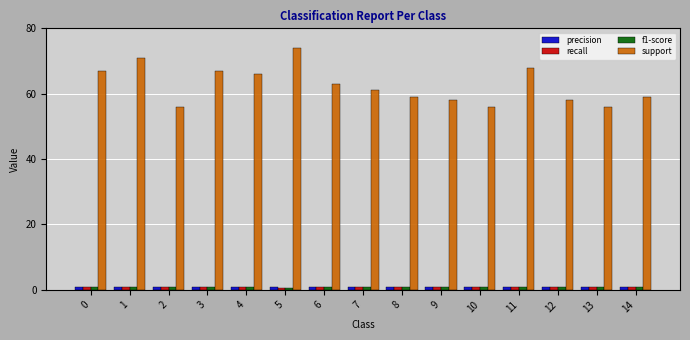

What is the difference between the highest and lowest values at 1?

70.0